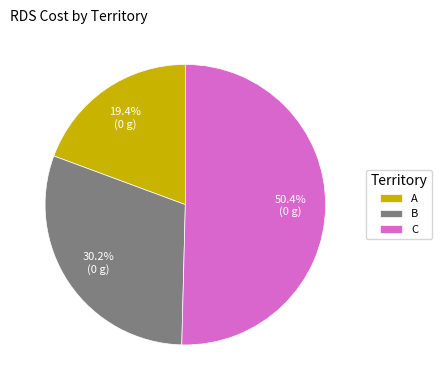

Does any single category account for the majority?

Yes